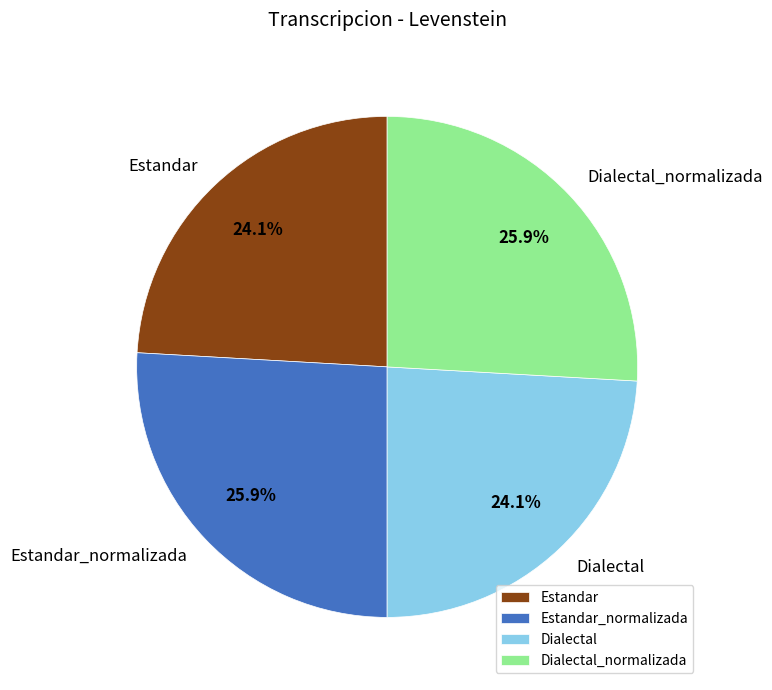

Is there any slice that represents more than half of the pie?

No